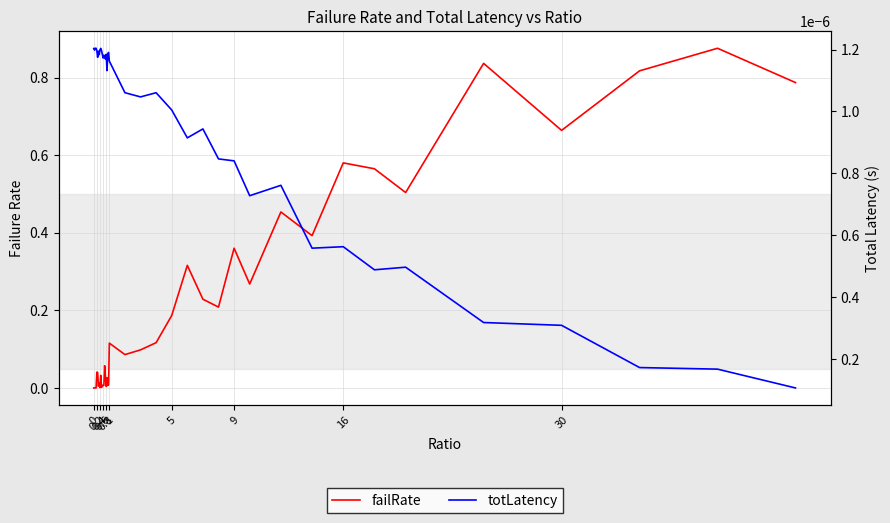

What are all the series names shown in the legend?

failRate, totLatency